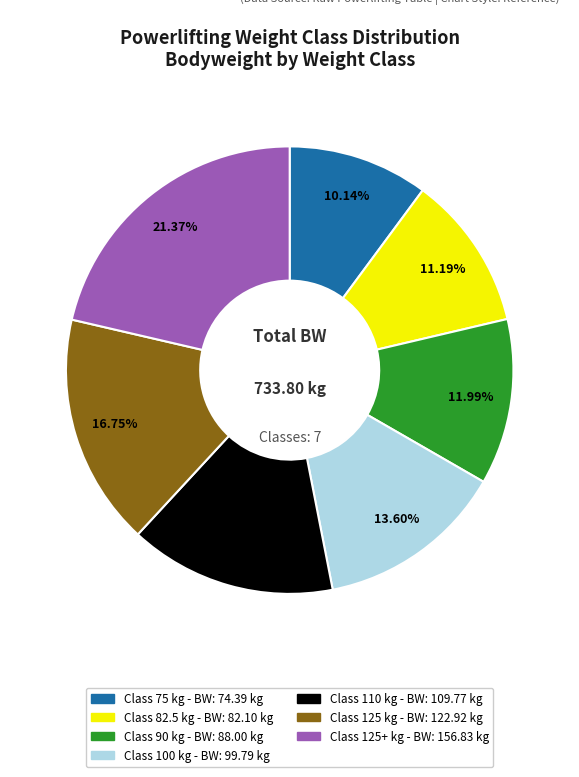

Does any single category account for the majority?

No